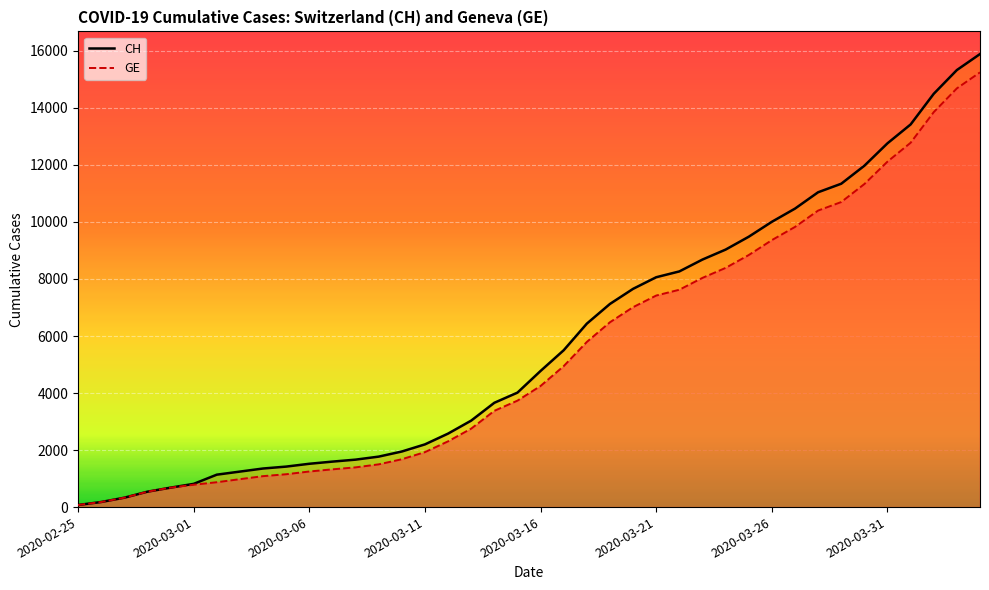

True or false: CH (line) and GE (line) intersect in this chart.

False